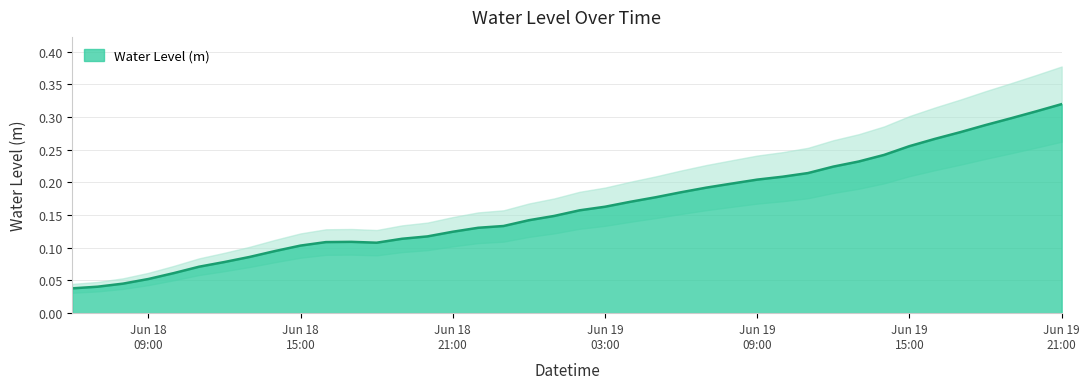

Count the number of categories in the chart.

40